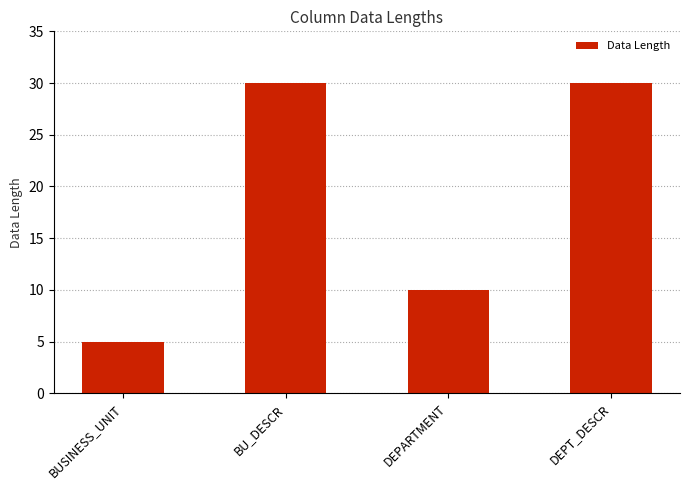

How many values are between 10 and 30?

3